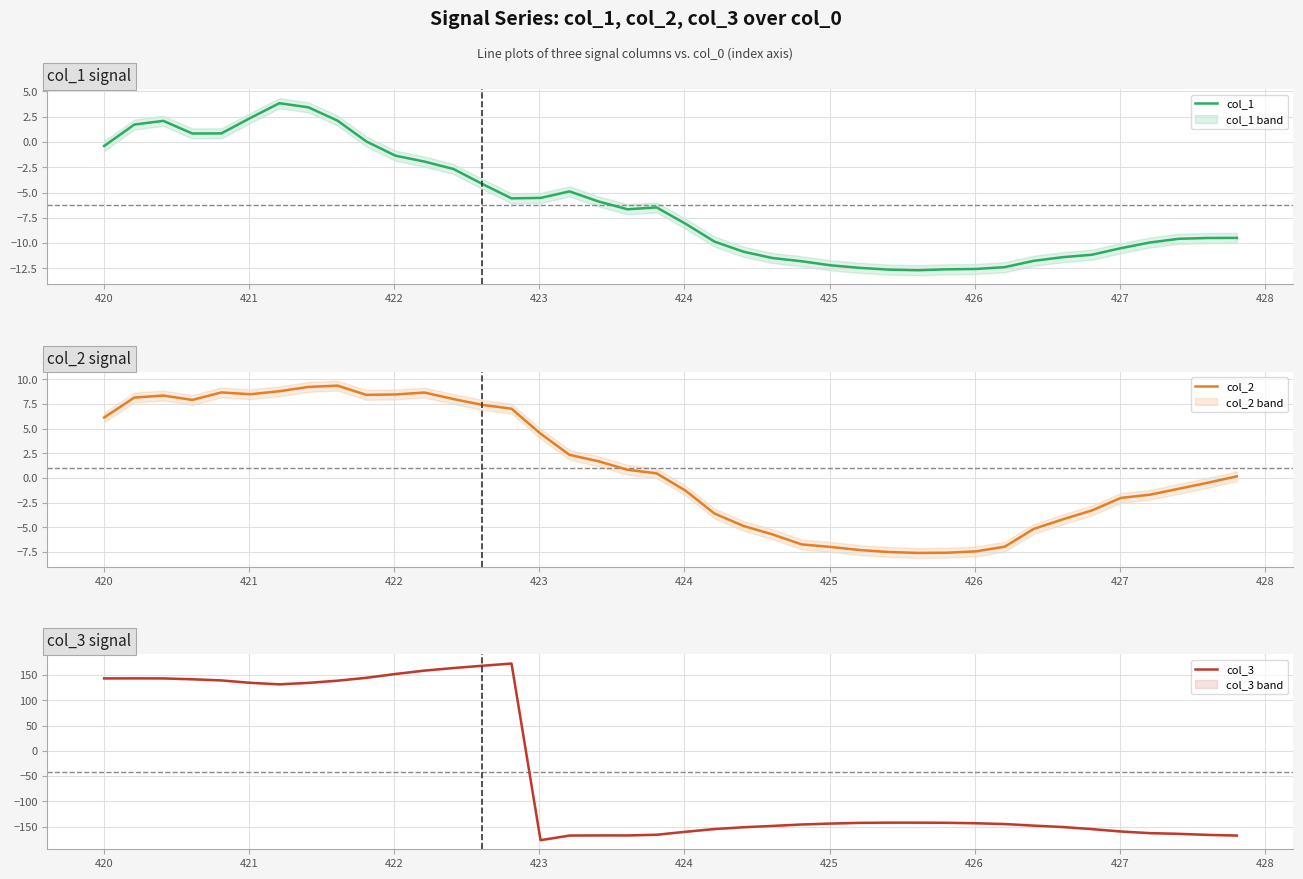

What is the maximum value for col_2?

9.4